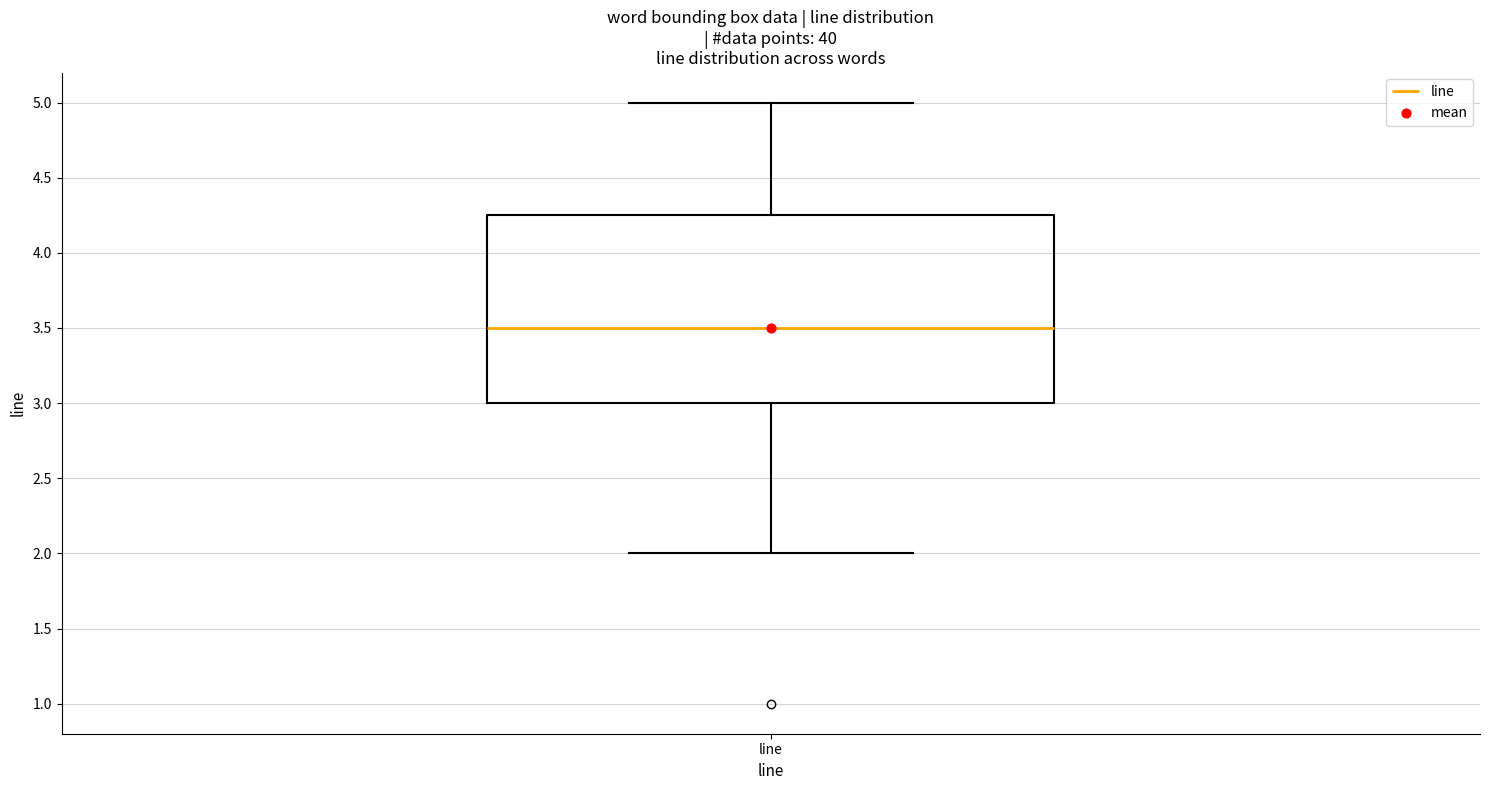

Transcribe this box plot: give where the median line is, the range the box spans, and where the two whiskers end, as read against the y-axis. The values are not printed on the chart, so give them approximately, as read against the axis.

median 3.50, box 3.00 to 4.25, whiskers 2.00 to 5.00